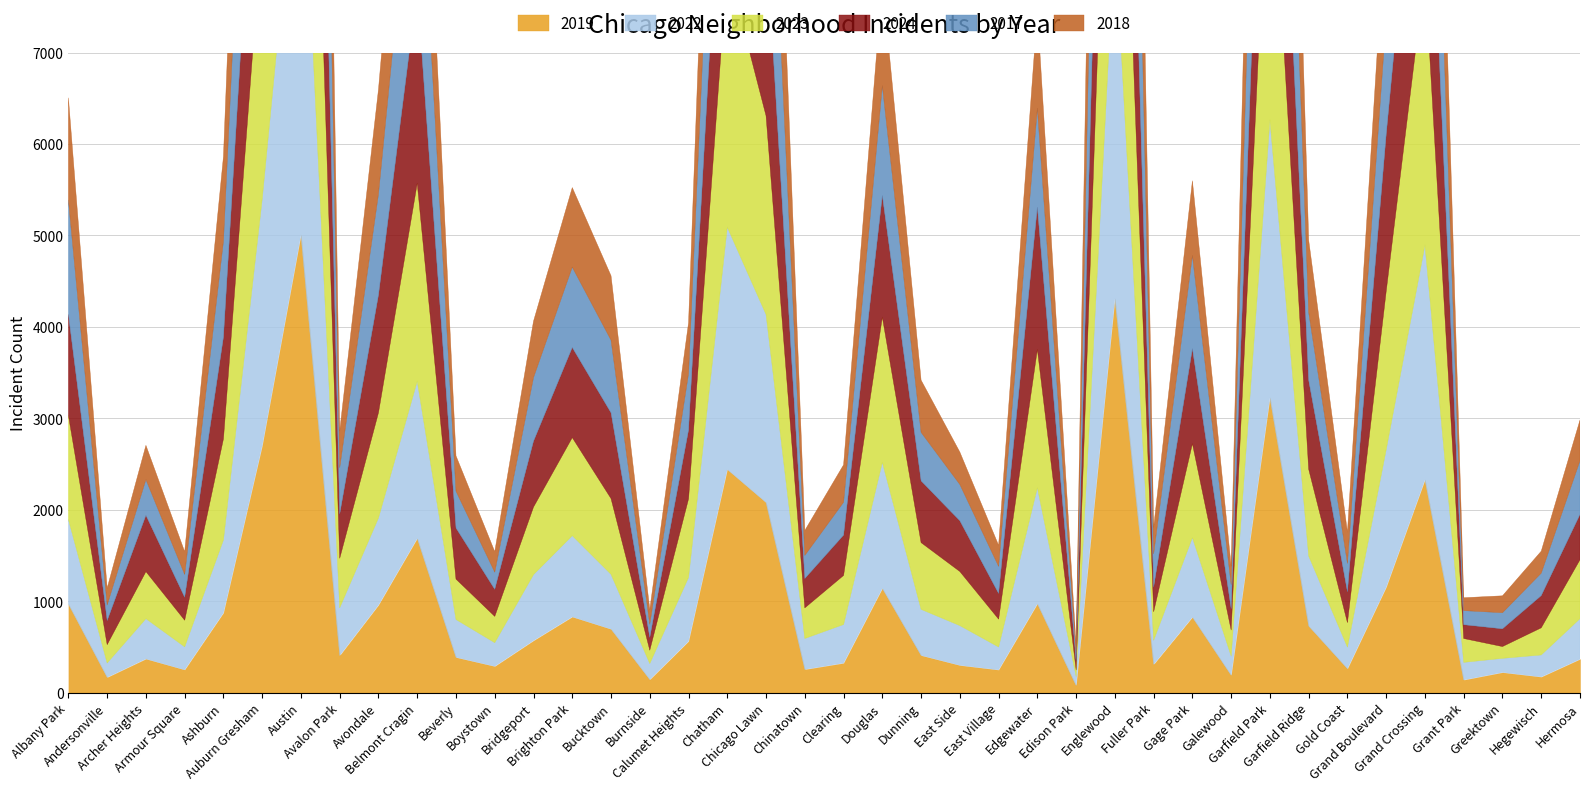

What is the difference between the second highest and second lowest values in the 2023 series?

4047